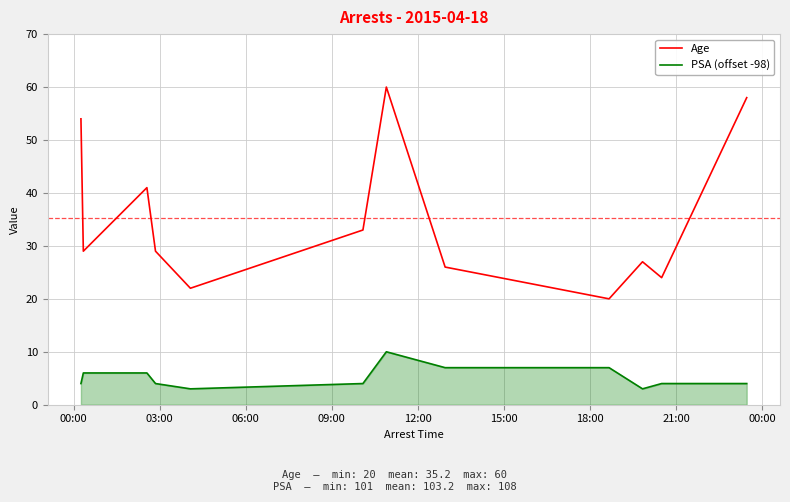

Which series has the largest range (max minus min)?

Age